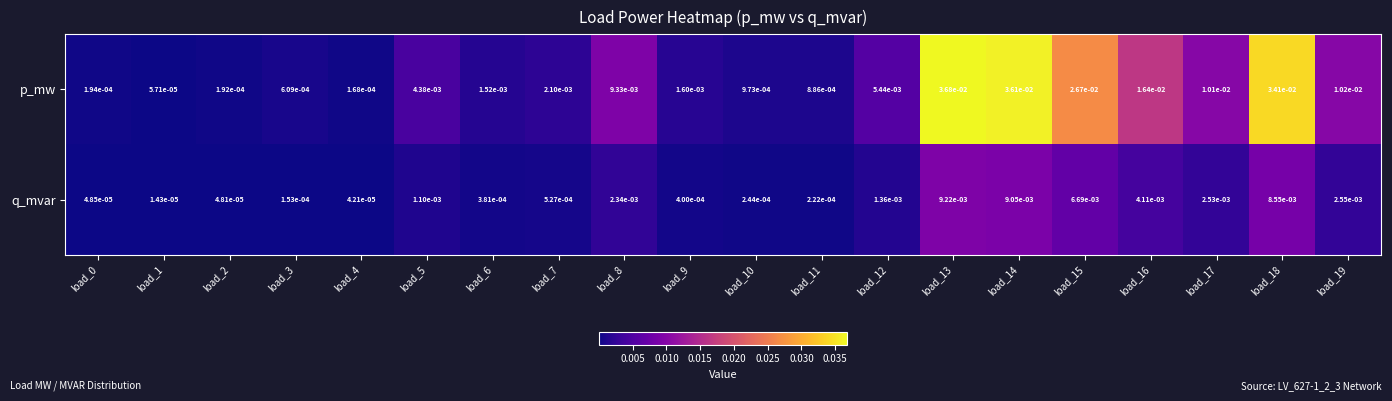

Between load_9 and load_19, which series saw the biggest shift?

p_mw